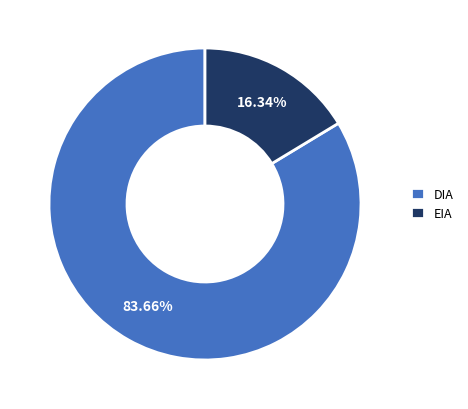

To the nearest percent, what is the difference between the DIA and EIA slice percentages?

67%